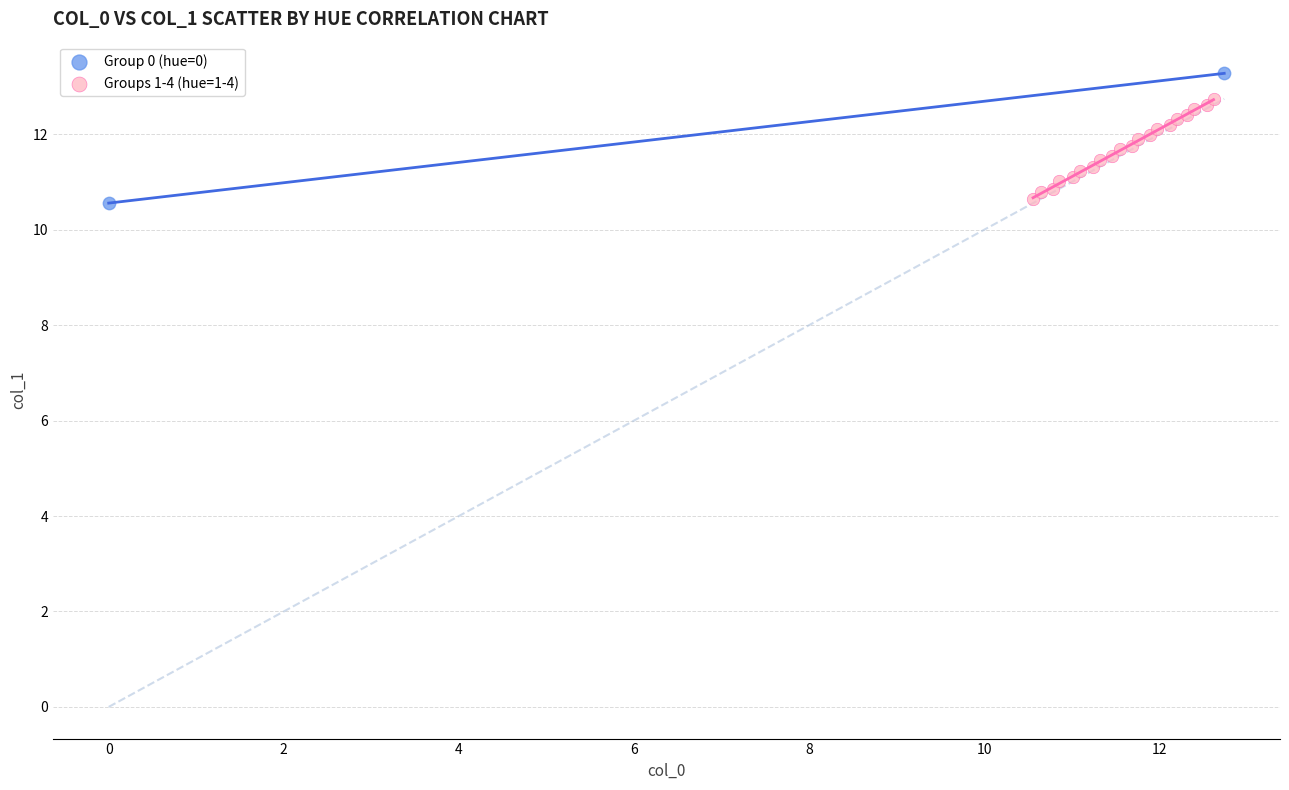

Which series has the widest spread of Y values?

Group 0 (hue=0)